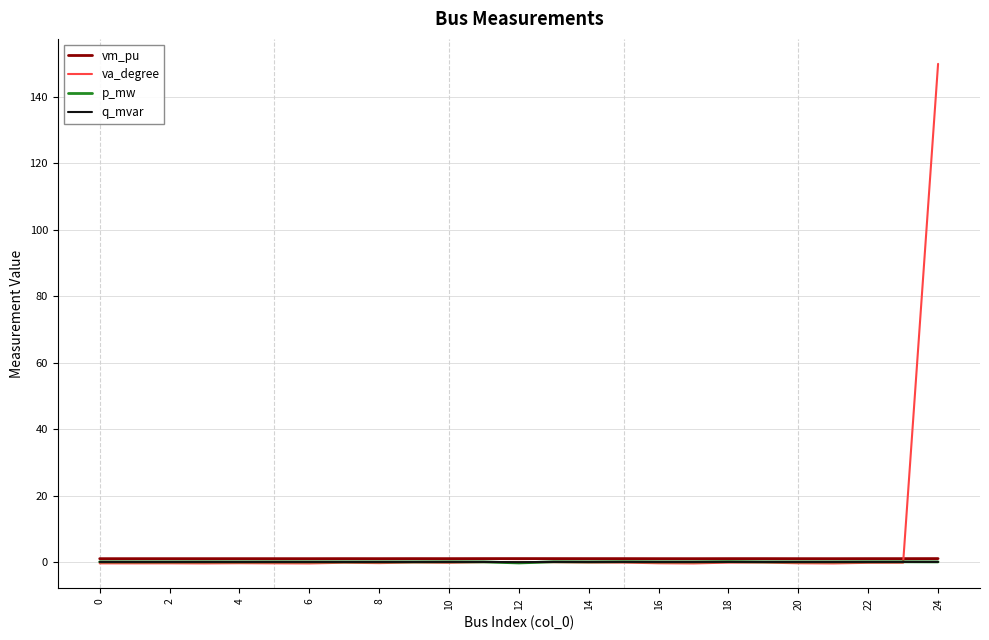

Which series has the widest spread of values?

va_degree